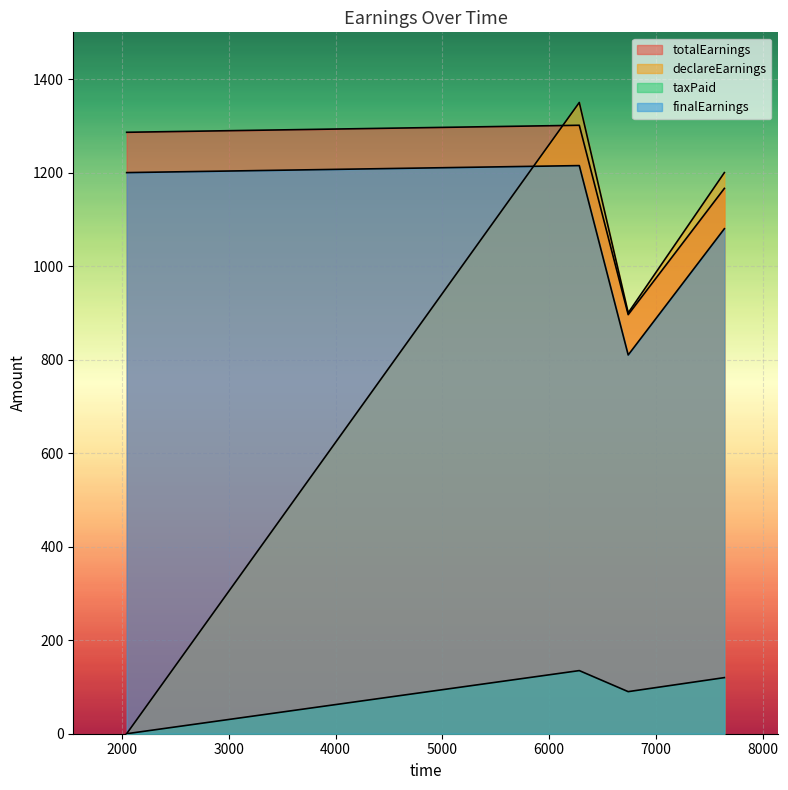

Where is the first local minimum for finalEarnings?

6740